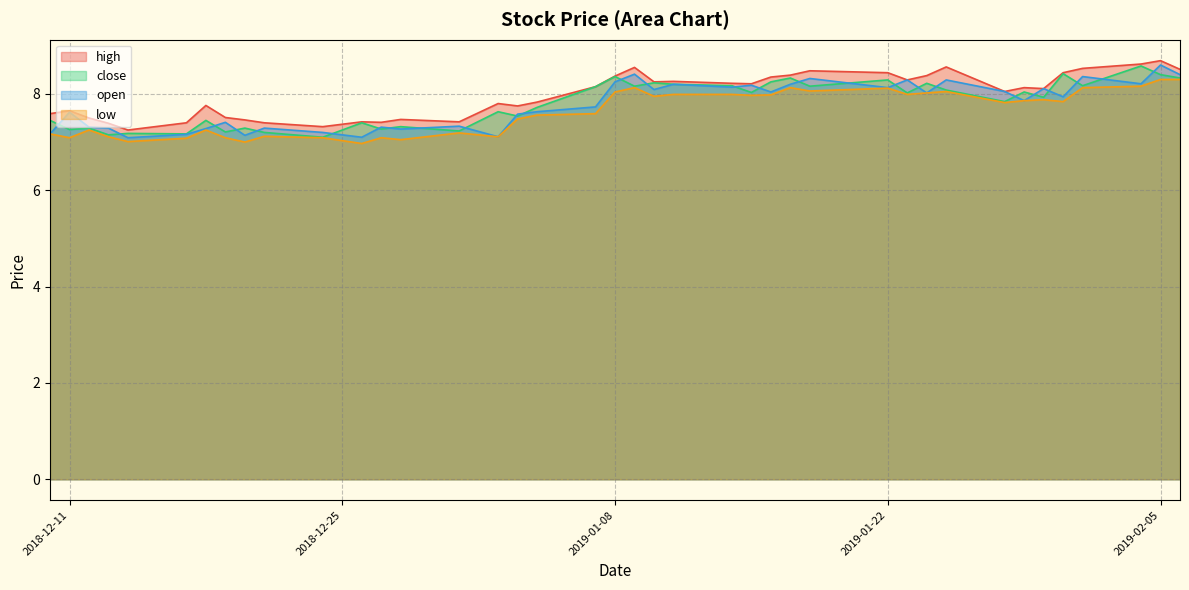

How many interior local peaks does the high series have?

11